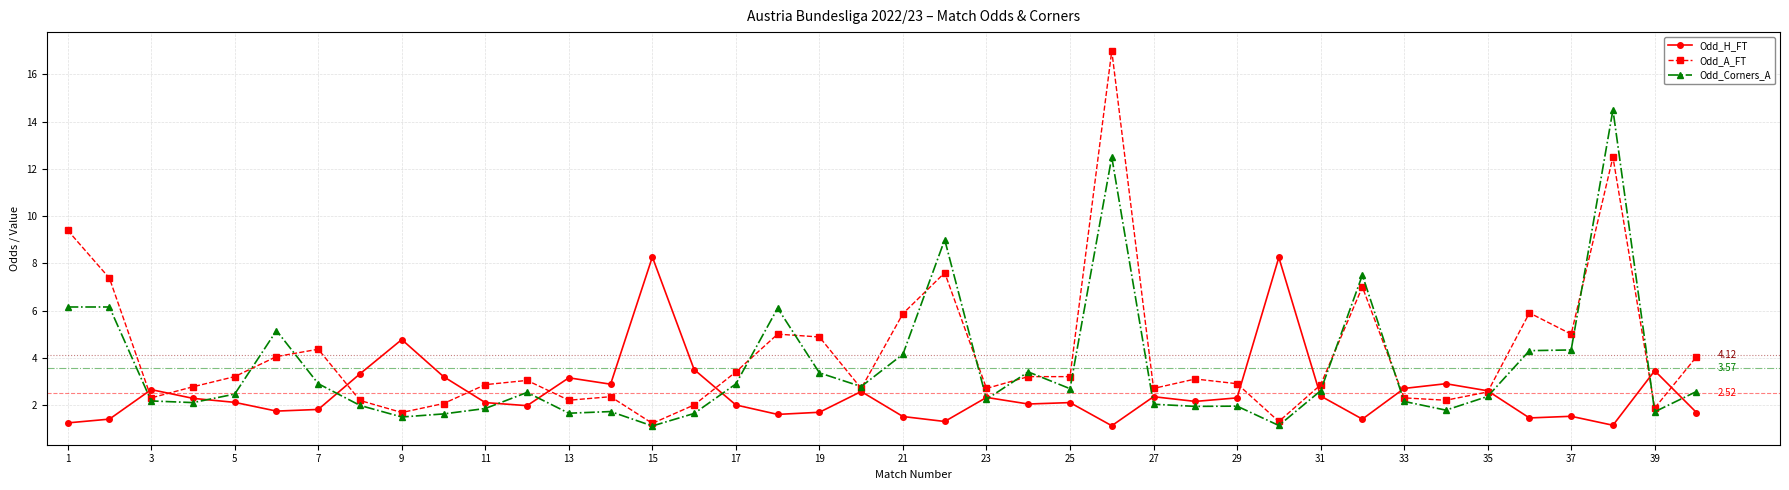

True or false: Odd_A_FT has more than 1 interior local peaks.

True